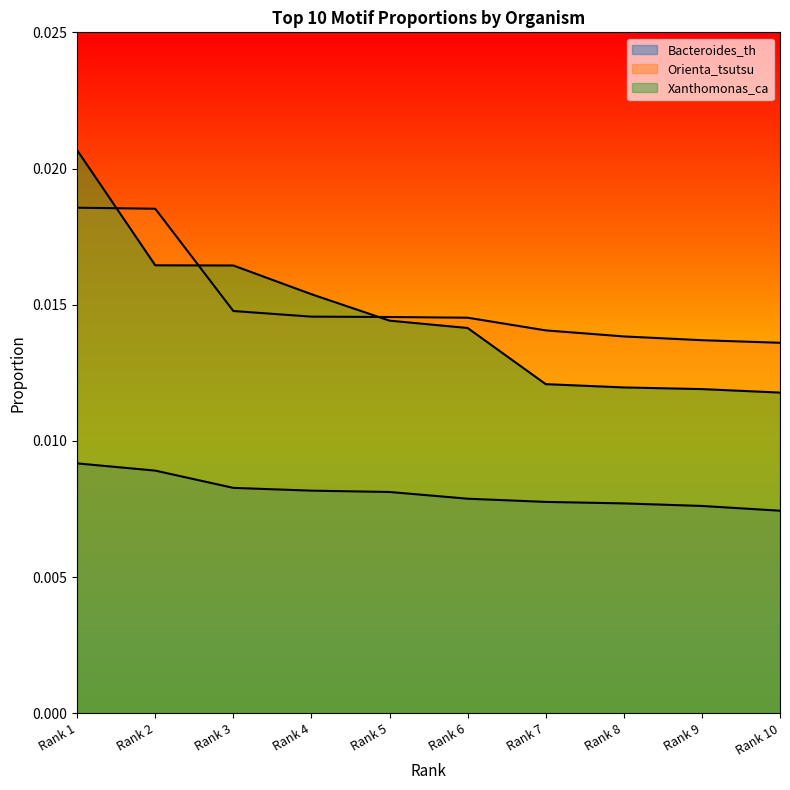

What is the sum of all Orienta_tsutsu values?

0.2